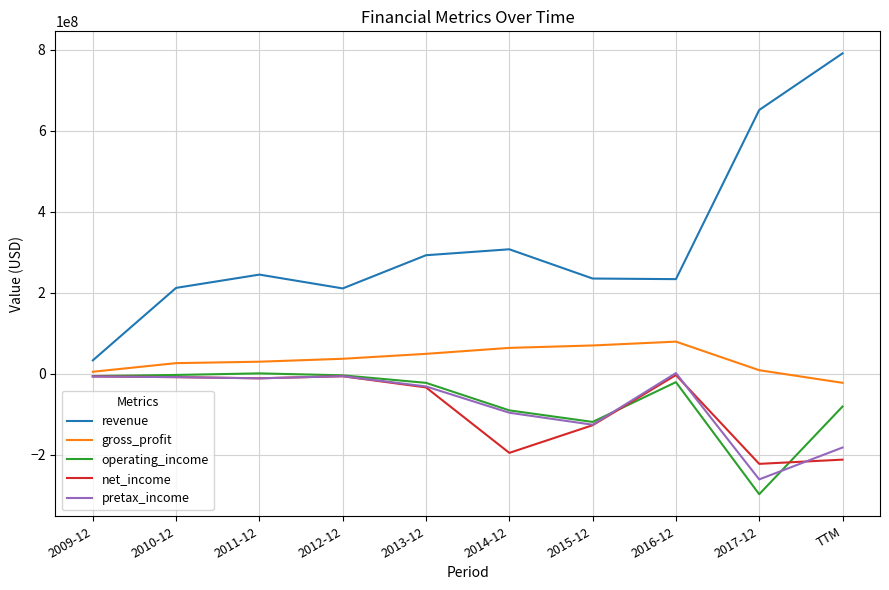

How many lines are shown in the chart?

5